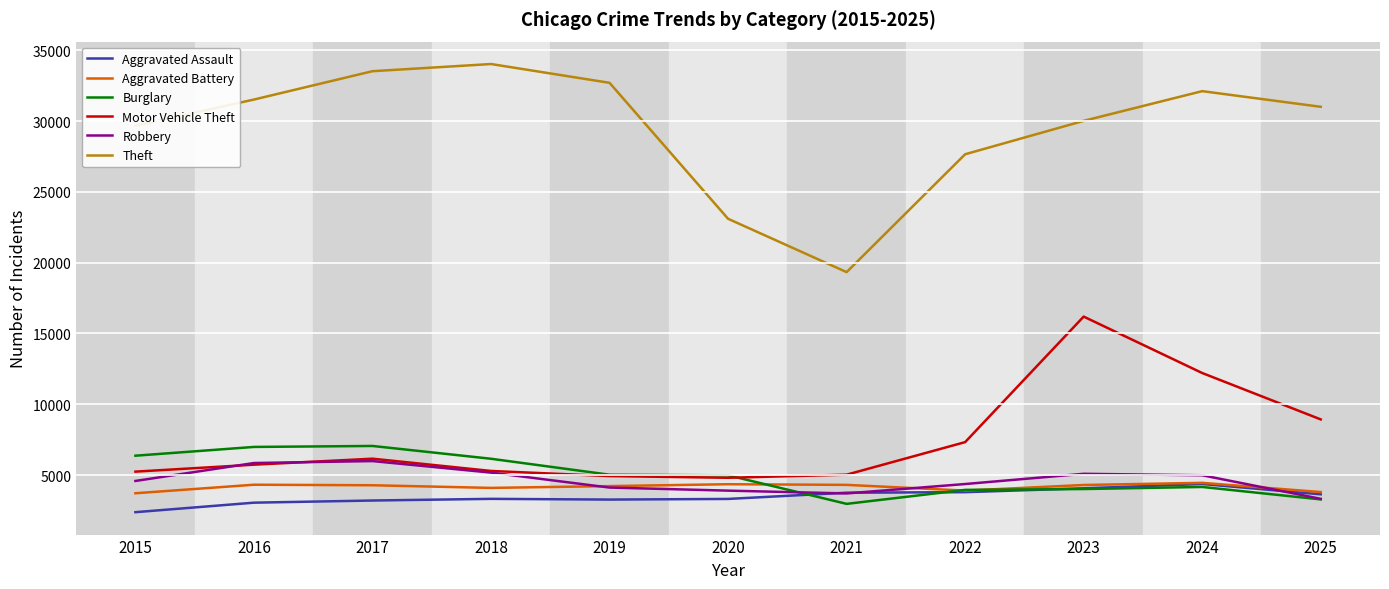

What is the approximate value of Theft at 2023, to the nearest 100?

30000